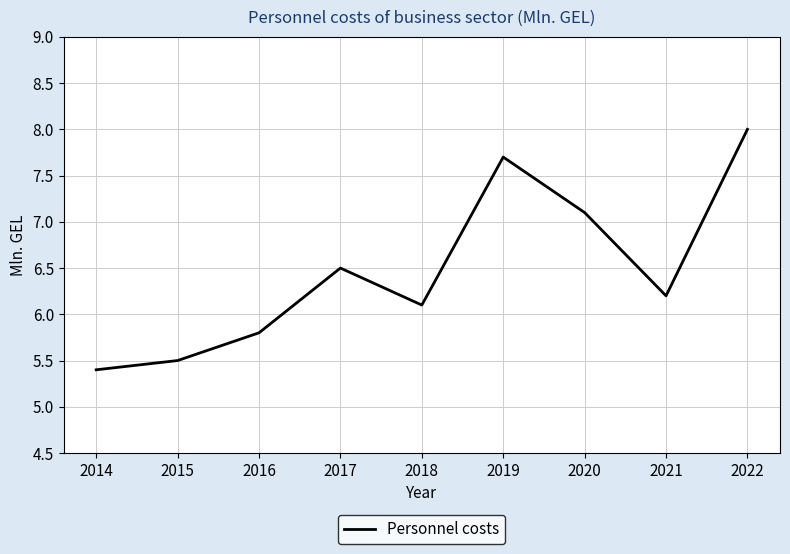

Which has a higher value, 2021 or 2018?

2021